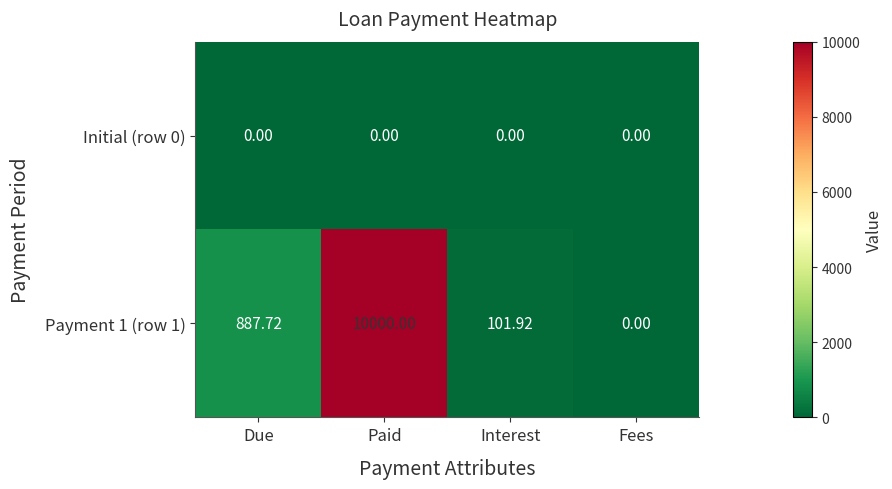

At which category is the sum across all series the highest?

Paid